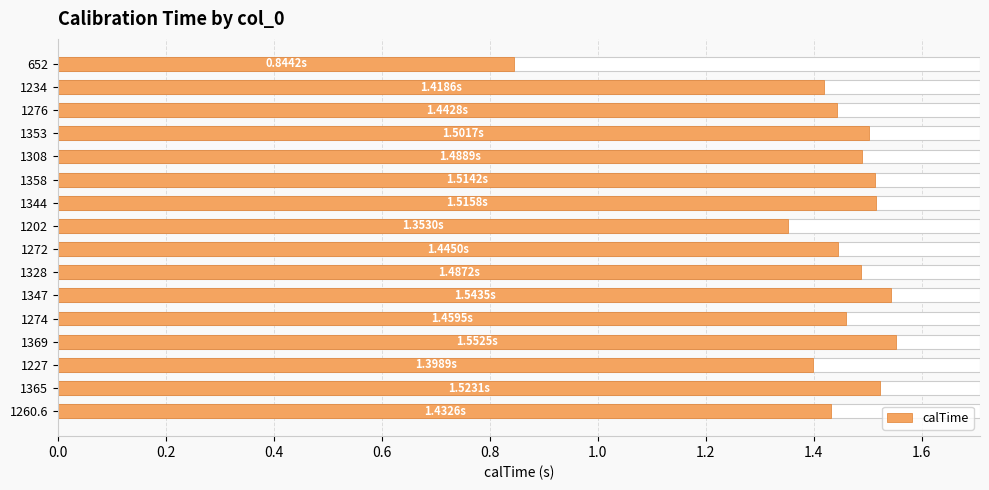

What is the average value?

1.4